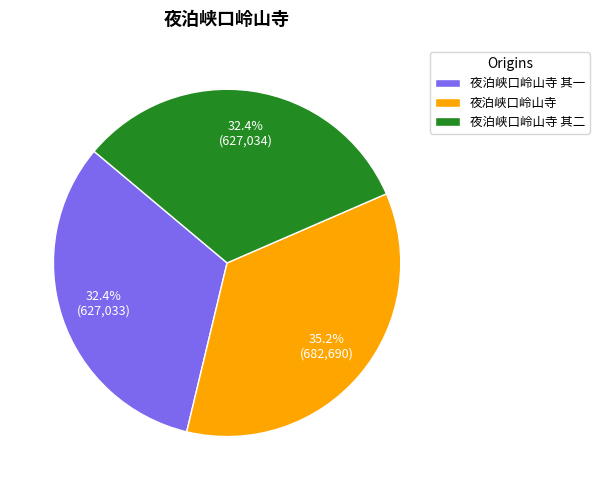

Which slice is the largest?

夜泊峡口岭山寺